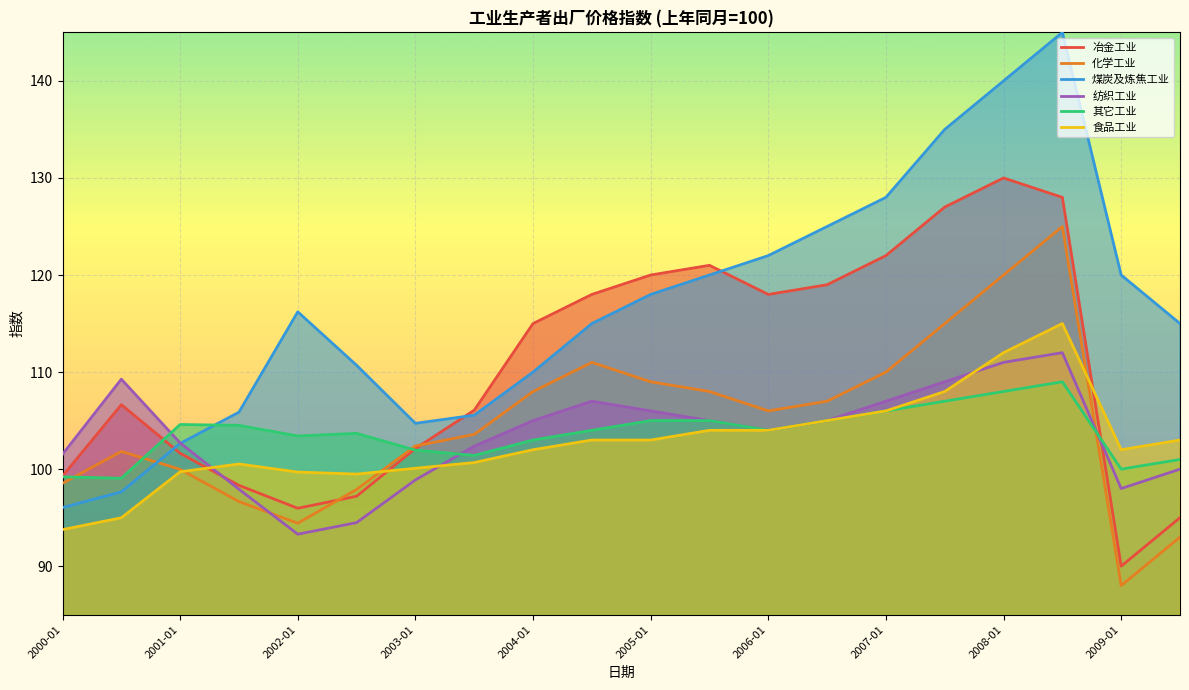

Rank the series by their maximum value, from highest to lowest.

煤炭及炼焦工业, 冶金工业, 化学工业, 食品工业, 纺织工业, 其它工业